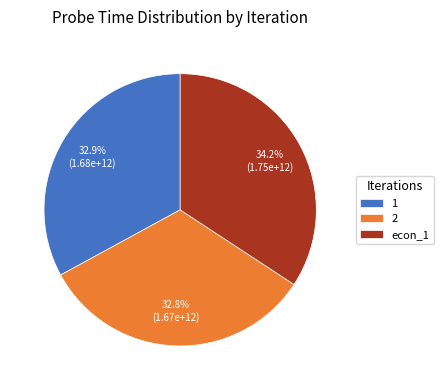

Does 1 represent more than half of the total?

No